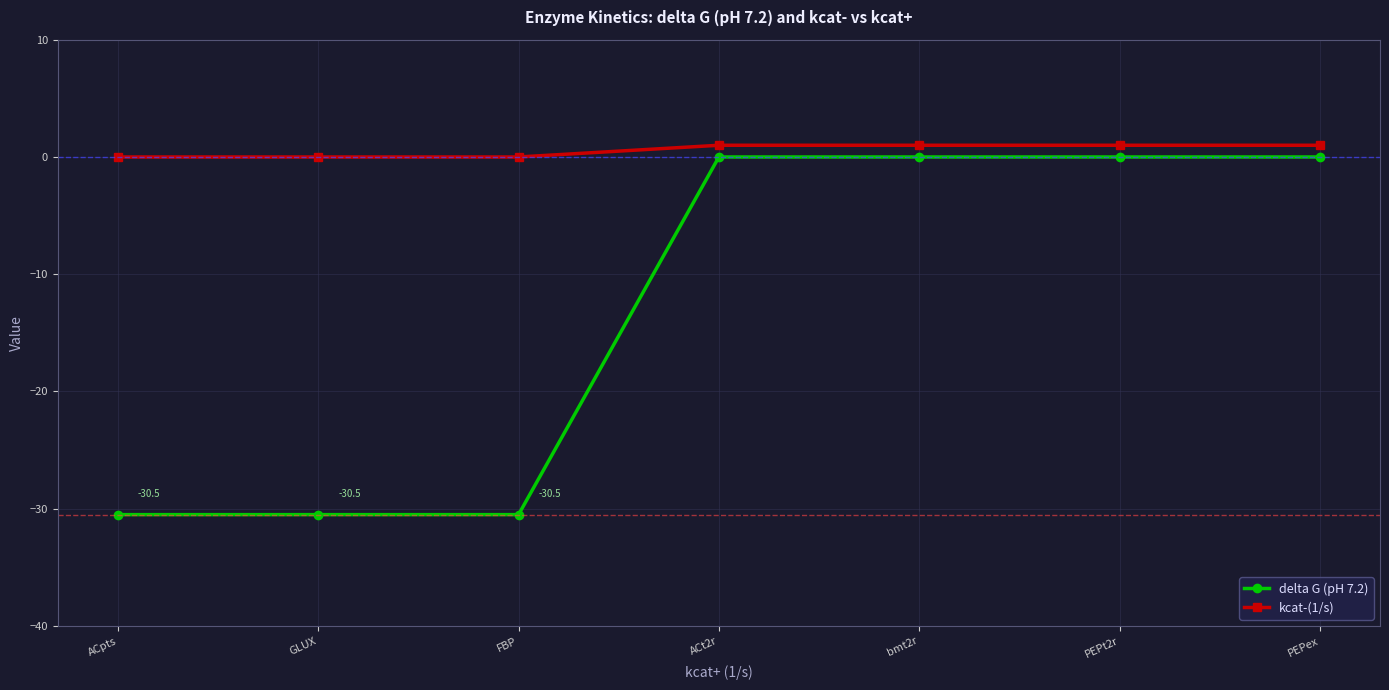

What is the difference between the highest and lowest values at bmt2r?

1.0